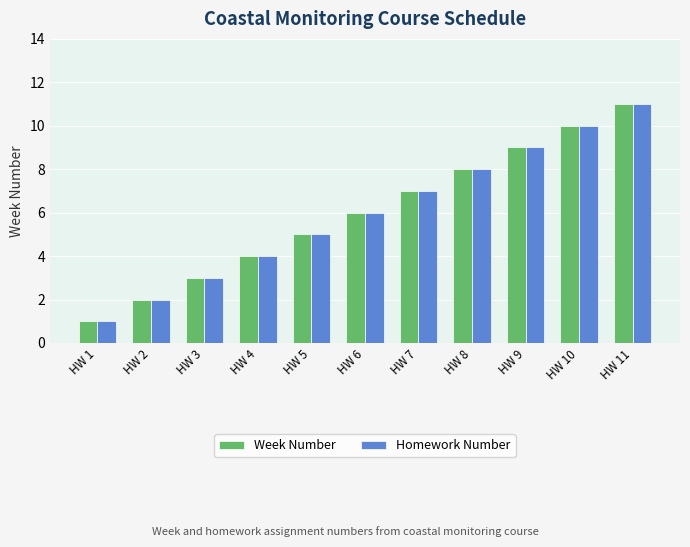

What is the minimum value for Week Number?

1